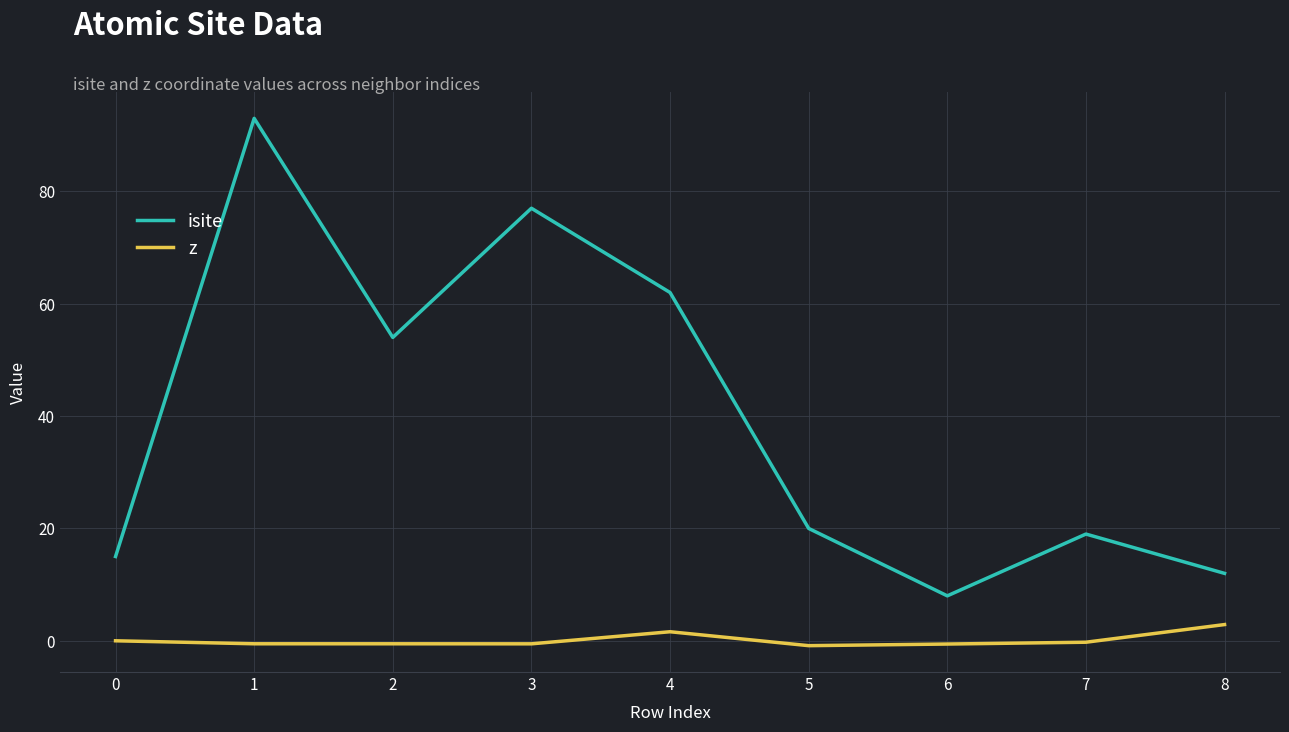

At how many categories does at least one series exceed 89?

1